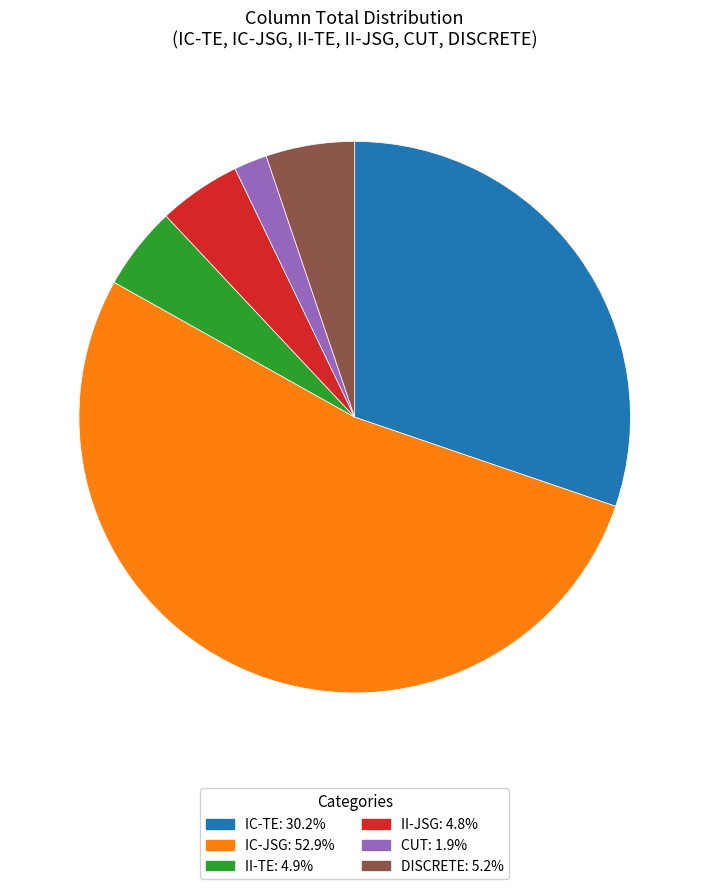

Is there any slice that represents more than half of the pie?

Yes